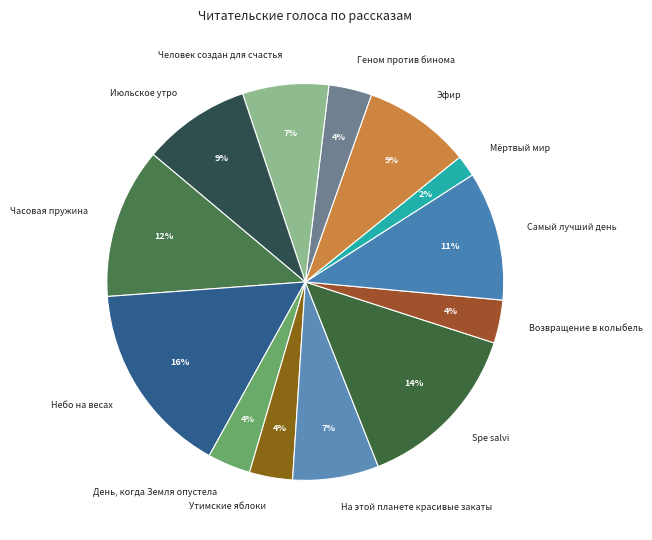

Count the number of slices in the pie.

13